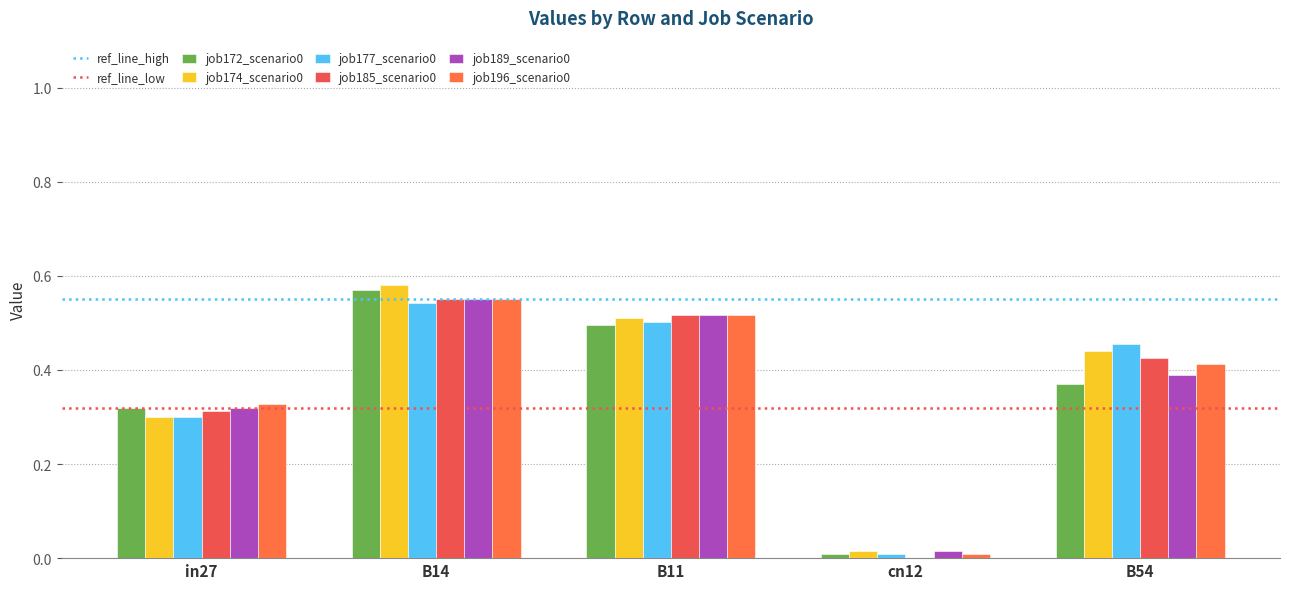

Which category has the lowest value across all series?

cn12